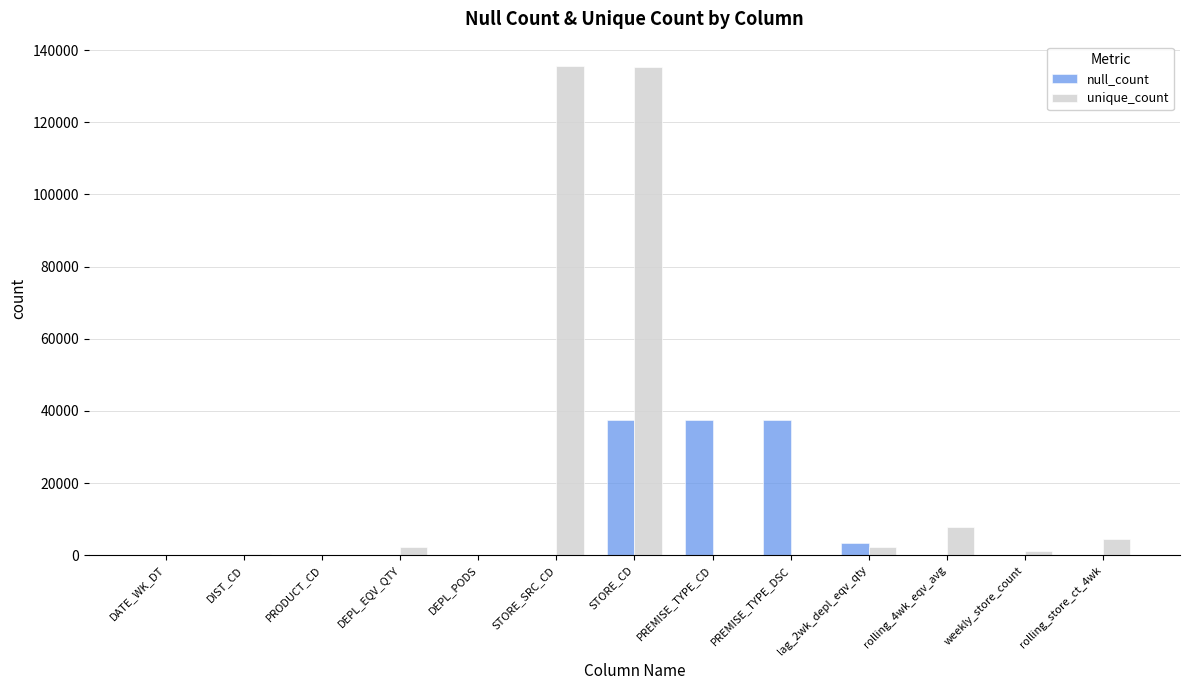

Is it true that unique_count equals 135548 at STORE_SRC_CD?

True